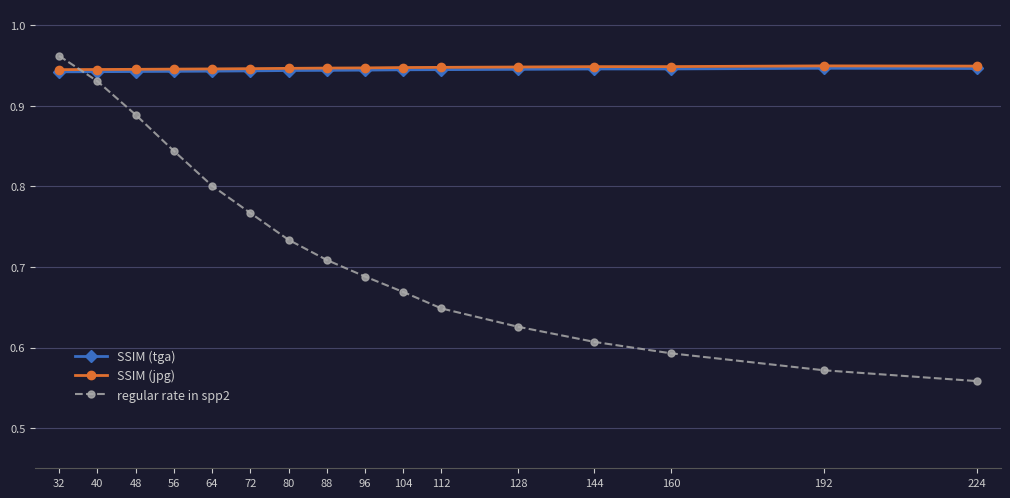

Is the value of SSIM (tga) at 56 greater than the value of regular rate in spp2 at 48?

Yes